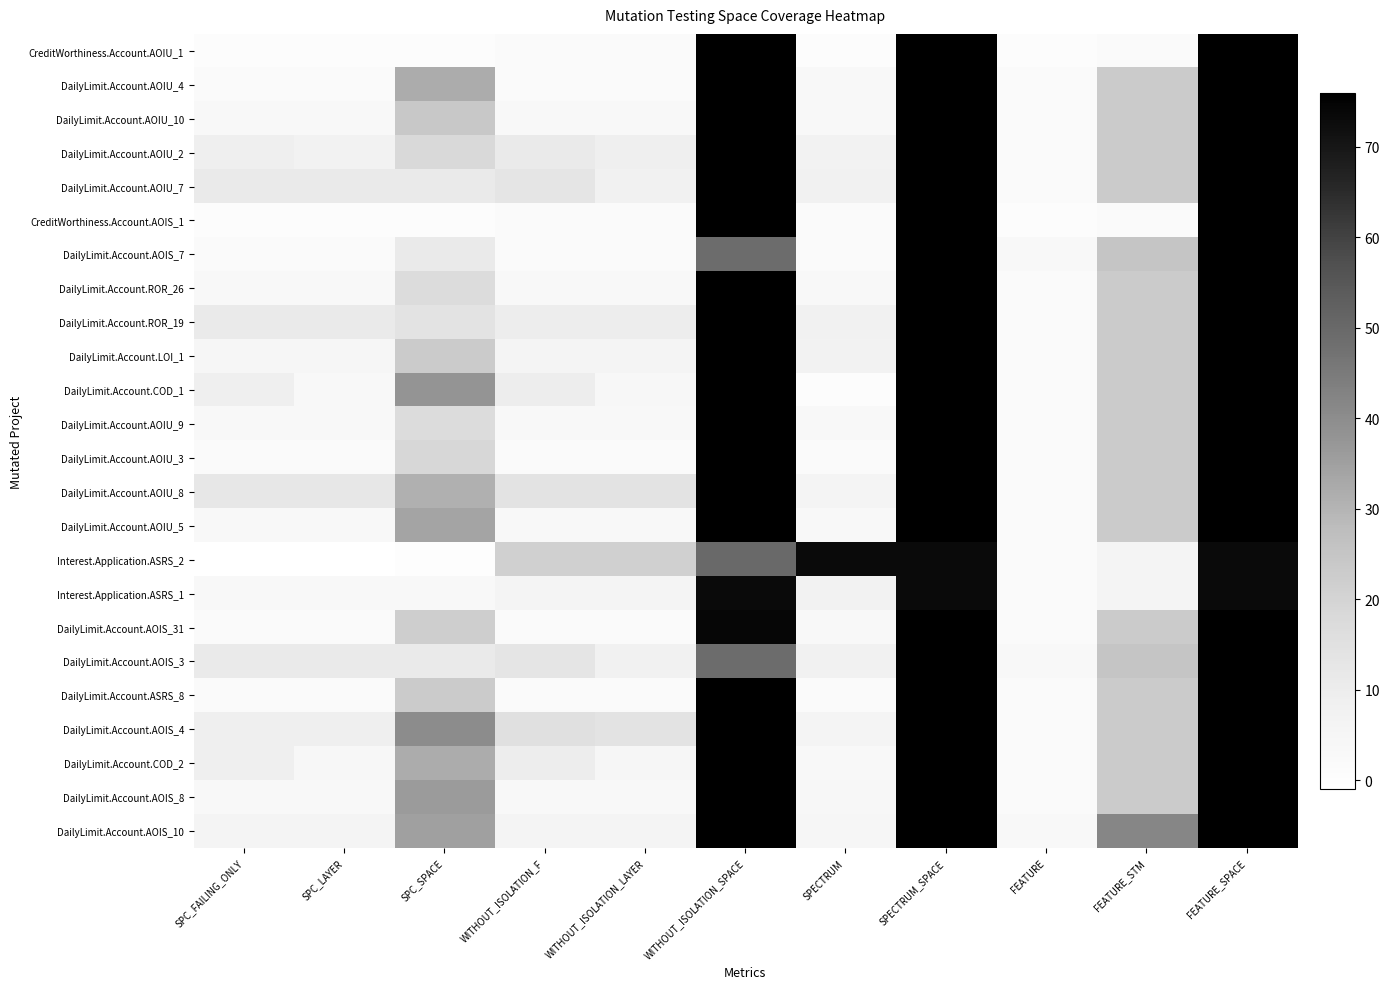

Reading left to right, extract all data points from this chart.

CreditWorthiness.Account.AOIU_1: SPC_FAILING_ONLY=1	SPC_LAYER=1	SPC_SPACE=1	WITHOUT_ISOLATION_F=2	WITHOUT_ISOLATION_LAYER=2	WITHOUT_ISOLATION_SPACE=76	SPECTRUM=1	SPECTRUM_SPACE=76	FEATURE=1	FEATURE_STM=2	FEATURE_SPACE=76
DailyLimit.Account.AOIU_4: SPC_FAILING_ONLY=2	SPC_LAYER=2	SPC_SPACE=32	WITHOUT_ISOLATION_F=2	WITHOUT_ISOLATION_LAYER=2	WITHOUT_ISOLATION_SPACE=76	SPECTRUM=3	SPECTRUM_SPACE=76	FEATURE=2	FEATURE_STM=23	FEATURE_SPACE=76
DailyLimit.Account.AOIU_10: SPC_FAILING_ONLY=3	SPC_LAYER=3	SPC_SPACE=24	WITHOUT_ISOLATION_F=3	WITHOUT_ISOLATION_LAYER=3	WITHOUT_ISOLATION_SPACE=76	SPECTRUM=3	SPECTRUM_SPACE=76	FEATURE=2	FEATURE_STM=23	FEATURE_SPACE=76
DailyLimit.Account.AOIU_2: SPC_FAILING_ONLY=9	SPC_LAYER=7	SPC_SPACE=18	WITHOUT_ISOLATION_F=11	WITHOUT_ISOLATION_LAYER=9	WITHOUT_ISOLATION_SPACE=76	SPECTRUM=7	SPECTRUM_SPACE=76	FEATURE=2	FEATURE_STM=23	FEATURE_SPACE=76
DailyLimit.Account.AOIU_7: SPC_FAILING_ONLY=11	SPC_LAYER=11	SPC_SPACE=11	WITHOUT_ISOLATION_F=13	WITHOUT_ISOLATION_LAYER=8	WITHOUT_ISOLATION_SPACE=76	SPECTRUM=8	SPECTRUM_SPACE=76	FEATURE=2	FEATURE_STM=23	FEATURE_SPACE=76
CreditWorthiness.Account.AOIS_1: SPC_FAILING_ONLY=1	SPC_LAYER=1	SPC_SPACE=1	WITHOUT_ISOLATION_F=2	WITHOUT_ISOLATION_LAYER=2	WITHOUT_ISOLATION_SPACE=76	SPECTRUM=2	SPECTRUM_SPACE=76	FEATURE=1	FEATURE_STM=2	FEATURE_SPACE=76
DailyLimit.Account.AOIS_7: SPC_FAILING_ONLY=2	SPC_LAYER=2	SPC_SPACE=11	WITHOUT_ISOLATION_F=2	WITHOUT_ISOLATION_LAYER=2	WITHOUT_ISOLATION_SPACE=49	SPECTRUM=2	SPECTRUM_SPACE=76	FEATURE=3	FEATURE_STM=25	FEATURE_SPACE=76
DailyLimit.Account.ROR_26: SPC_FAILING_ONLY=3	SPC_LAYER=3	SPC_SPACE=17	WITHOUT_ISOLATION_F=3	WITHOUT_ISOLATION_LAYER=3	WITHOUT_ISOLATION_SPACE=76	SPECTRUM=3	SPECTRUM_SPACE=76	FEATURE=2	FEATURE_STM=23	FEATURE_SPACE=76
DailyLimit.Account.ROR_19: SPC_FAILING_ONLY=11	SPC_LAYER=11	SPC_SPACE=14	WITHOUT_ISOLATION_F=10	WITHOUT_ISOLATION_LAYER=10	WITHOUT_ISOLATION_SPACE=76	SPECTRUM=8	SPECTRUM_SPACE=76	FEATURE=2	FEATURE_STM=23	FEATURE_SPACE=76
DailyLimit.Account.LOI_1: SPC_FAILING_ONLY=5	SPC_LAYER=5	SPC_SPACE=23	WITHOUT_ISOLATION_F=6	WITHOUT_ISOLATION_LAYER=6	WITHOUT_ISOLATION_SPACE=76	SPECTRUM=7	SPECTRUM_SPACE=76	FEATURE=2	FEATURE_STM=23	FEATURE_SPACE=76
DailyLimit.Account.COD_1: SPC_FAILING_ONLY=9	SPC_LAYER=3	SPC_SPACE=38	WITHOUT_ISOLATION_F=10	WITHOUT_ISOLATION_LAYER=4	WITHOUT_ISOLATION_SPACE=76	SPECTRUM=1	SPECTRUM_SPACE=76	FEATURE=2	FEATURE_STM=23	FEATURE_SPACE=76
DailyLimit.Account.AOIU_9: SPC_FAILING_ONLY=3	SPC_LAYER=3	SPC_SPACE=17	WITHOUT_ISOLATION_F=3	WITHOUT_ISOLATION_LAYER=3	WITHOUT_ISOLATION_SPACE=76	SPECTRUM=3	SPECTRUM_SPACE=76	FEATURE=2	FEATURE_STM=23	FEATURE_SPACE=76
DailyLimit.Account.AOIU_3: SPC_FAILING_ONLY=2	SPC_LAYER=2	SPC_SPACE=19	WITHOUT_ISOLATION_F=2	WITHOUT_ISOLATION_LAYER=2	WITHOUT_ISOLATION_SPACE=76	SPECTRUM=2	SPECTRUM_SPACE=76	FEATURE=2	FEATURE_STM=23	FEATURE_SPACE=76
DailyLimit.Account.AOIU_8: SPC_FAILING_ONLY=12	SPC_LAYER=12	SPC_SPACE=31	WITHOUT_ISOLATION_F=14	WITHOUT_ISOLATION_LAYER=14	WITHOUT_ISOLATION_SPACE=76	SPECTRUM=6	SPECTRUM_SPACE=76	FEATURE=2	FEATURE_STM=23	FEATURE_SPACE=76
DailyLimit.Account.AOIU_5: SPC_FAILING_ONLY=3	SPC_LAYER=3	SPC_SPACE=34	WITHOUT_ISOLATION_F=3	WITHOUT_ISOLATION_LAYER=3	WITHOUT_ISOLATION_SPACE=76	SPECTRUM=3	SPECTRUM_SPACE=76	FEATURE=2	FEATURE_STM=23	FEATURE_SPACE=76
Interest.Application.ASRS_2: SPC_FAILING_ONLY=-1	SPC_LAYER=-1	SPC_SPACE=0	WITHOUT_ISOLATION_F=21	WITHOUT_ISOLATION_LAYER=21	WITHOUT_ISOLATION_SPACE=50	SPECTRUM=73	SPECTRUM_SPACE=73	FEATURE=2	FEATURE_STM=6	FEATURE_SPACE=73
Interest.Application.ASRS_1: SPC_FAILING_ONLY=3	SPC_LAYER=3	SPC_SPACE=3	WITHOUT_ISOLATION_F=6	WITHOUT_ISOLATION_LAYER=6	WITHOUT_ISOLATION_SPACE=73	SPECTRUM=7	SPECTRUM_SPACE=73	FEATURE=2	FEATURE_STM=6	FEATURE_SPACE=73
DailyLimit.Account.AOIS_31: SPC_FAILING_ONLY=2	SPC_LAYER=2	SPC_SPACE=22	WITHOUT_ISOLATION_F=2	WITHOUT_ISOLATION_LAYER=2	WITHOUT_ISOLATION_SPACE=74	SPECTRUM=3	SPECTRUM_SPACE=76	FEATURE=2	FEATURE_STM=23	FEATURE_SPACE=76
DailyLimit.Account.AOIS_3: SPC_FAILING_ONLY=11	SPC_LAYER=11	SPC_SPACE=11	WITHOUT_ISOLATION_F=13	WITHOUT_ISOLATION_LAYER=8	WITHOUT_ISOLATION_SPACE=49	SPECTRUM=8	SPECTRUM_SPACE=76	FEATURE=3	FEATURE_STM=25	FEATURE_SPACE=76
DailyLimit.Account.ASRS_8: SPC_FAILING_ONLY=2	SPC_LAYER=2	SPC_SPACE=23	WITHOUT_ISOLATION_F=2	WITHOUT_ISOLATION_LAYER=2	WITHOUT_ISOLATION_SPACE=76	SPECTRUM=2	SPECTRUM_SPACE=76	FEATURE=2	FEATURE_STM=23	FEATURE_SPACE=76
DailyLimit.Account.AOIS_4: SPC_FAILING_ONLY=9	SPC_LAYER=9	SPC_SPACE=40	WITHOUT_ISOLATION_F=15	WITHOUT_ISOLATION_LAYER=14	WITHOUT_ISOLATION_SPACE=76	SPECTRUM=6	SPECTRUM_SPACE=76	FEATURE=2	FEATURE_STM=23	FEATURE_SPACE=76
DailyLimit.Account.COD_2: SPC_FAILING_ONLY=9	SPC_LAYER=4	SPC_SPACE=32	WITHOUT_ISOLATION_F=10	WITHOUT_ISOLATION_LAYER=5	WITHOUT_ISOLATION_SPACE=76	SPECTRUM=3	SPECTRUM_SPACE=76	FEATURE=2	FEATURE_STM=23	FEATURE_SPACE=76
DailyLimit.Account.AOIS_8: SPC_FAILING_ONLY=3	SPC_LAYER=3	SPC_SPACE=36	WITHOUT_ISOLATION_F=3	WITHOUT_ISOLATION_LAYER=3	WITHOUT_ISOLATION_SPACE=76	SPECTRUM=4	SPECTRUM_SPACE=76	FEATURE=2	FEATURE_STM=23	FEATURE_SPACE=76
DailyLimit.Account.AOIS_10: SPC_FAILING_ONLY=6	SPC_LAYER=6	SPC_SPACE=35	WITHOUT_ISOLATION_F=6	WITHOUT_ISOLATION_LAYER=6	WITHOUT_ISOLATION_SPACE=76	SPECTRUM=5	SPECTRUM_SPACE=76	FEATURE=3	FEATURE_STM=42	FEATURE_SPACE=76